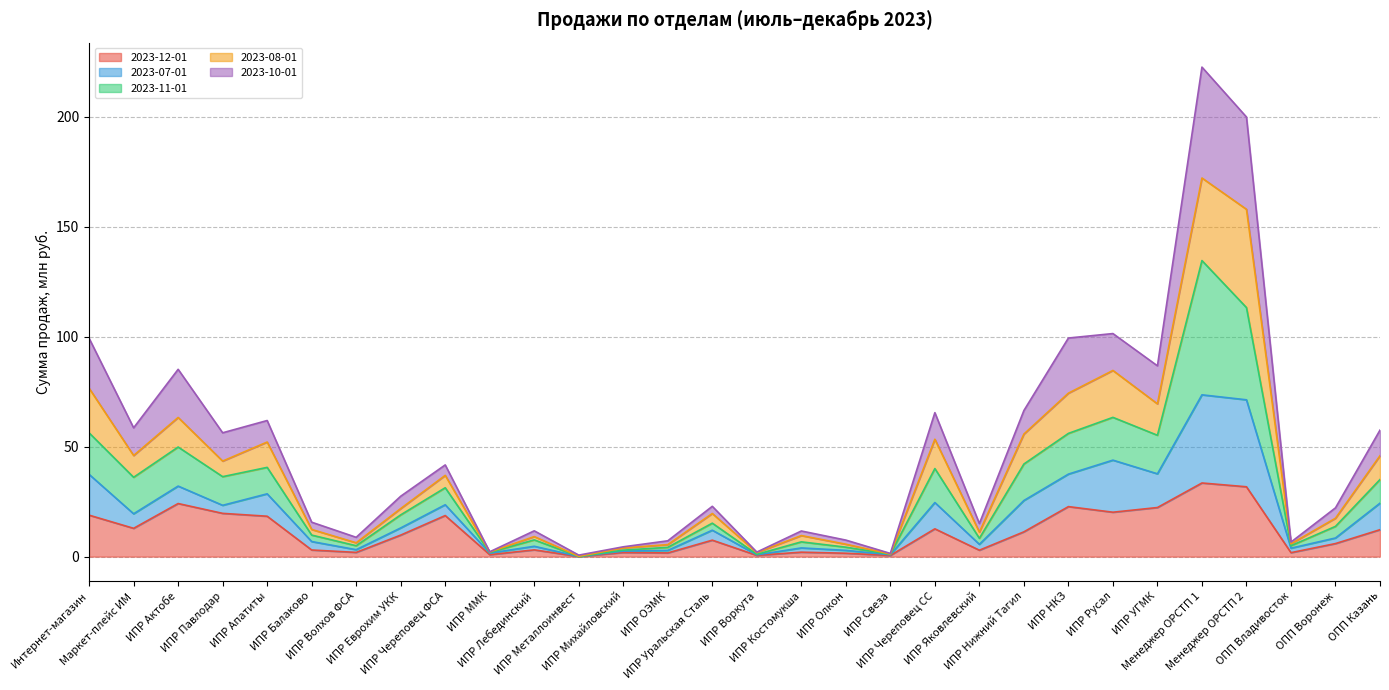

Rank the categories by 2023-11-01 value from highest to lowest.

Менеджер ОРСТП 1, Менеджер ОРСТП 2, ИПР Русал, Интернет-магазин, ИПР НКЗ, ИПР УГМК, ИПР Актобе, ИПР Нижний Тагил, ИПР Апатиты, ИПР Череповец СС, ИПР Павлодар, Маркет-плейс ИМ, ОПП Казань, ИПР Череповец ФСА, ИПР Еврохим УКК, ИПР Уральская Сталь, ОПП Воронеж, ИПР Балаково, ИПР Яковлевский, ИПР Лебединский, ИПР Костомукша, ИПР Волхов ФСА, ОПП Владивосток, ИПР Олкон, ИПР ОЭМК, ИПР Михайловский, ИПР ММК, ИПР Свеза, ИПР Воркута, ИПР Металлоинвест